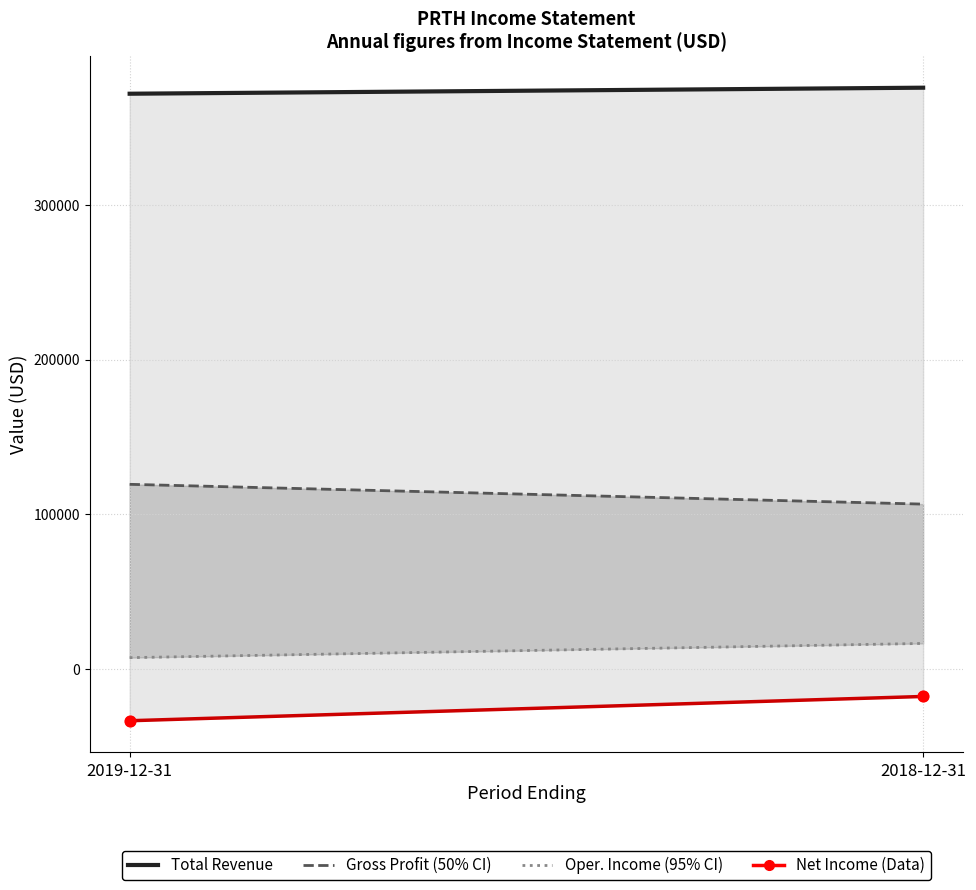

What is the range of Y values (max minus min)?

15700